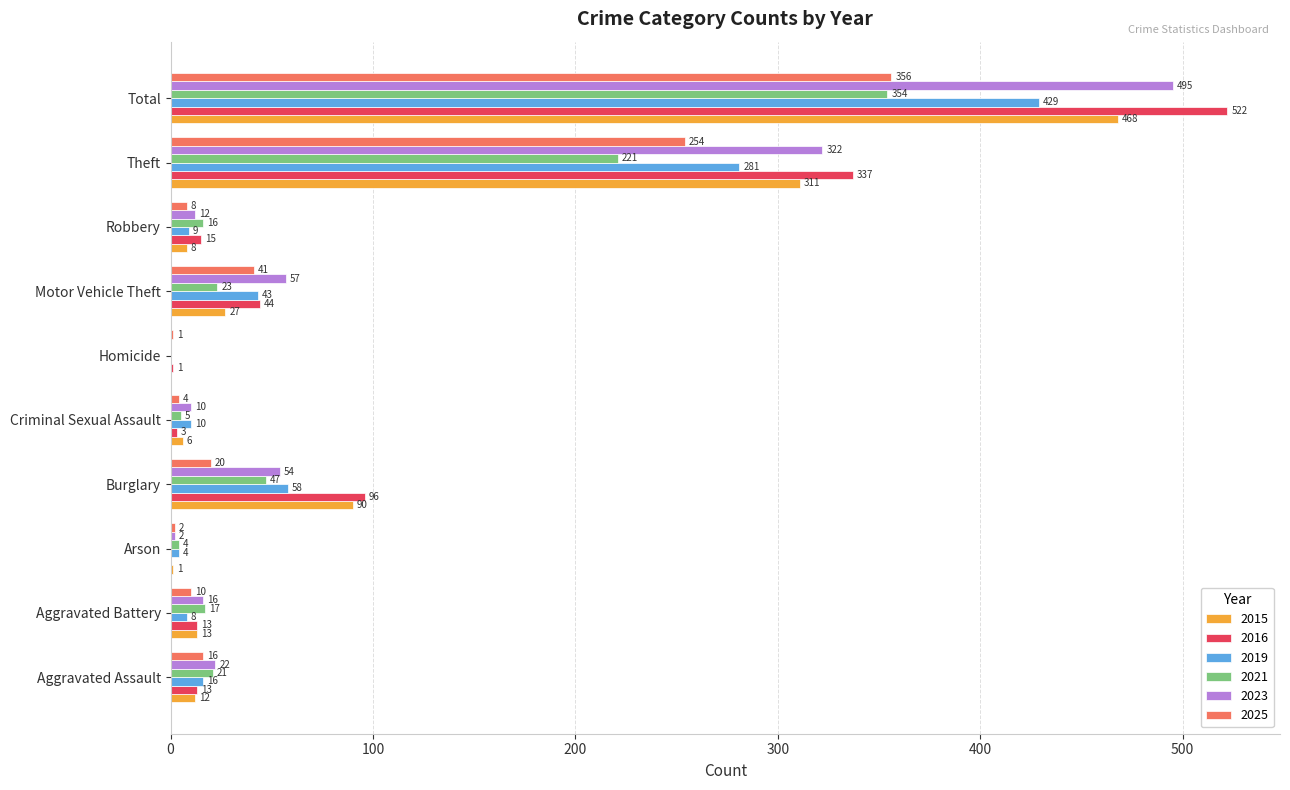

Which series has the widest spread of values?

2016